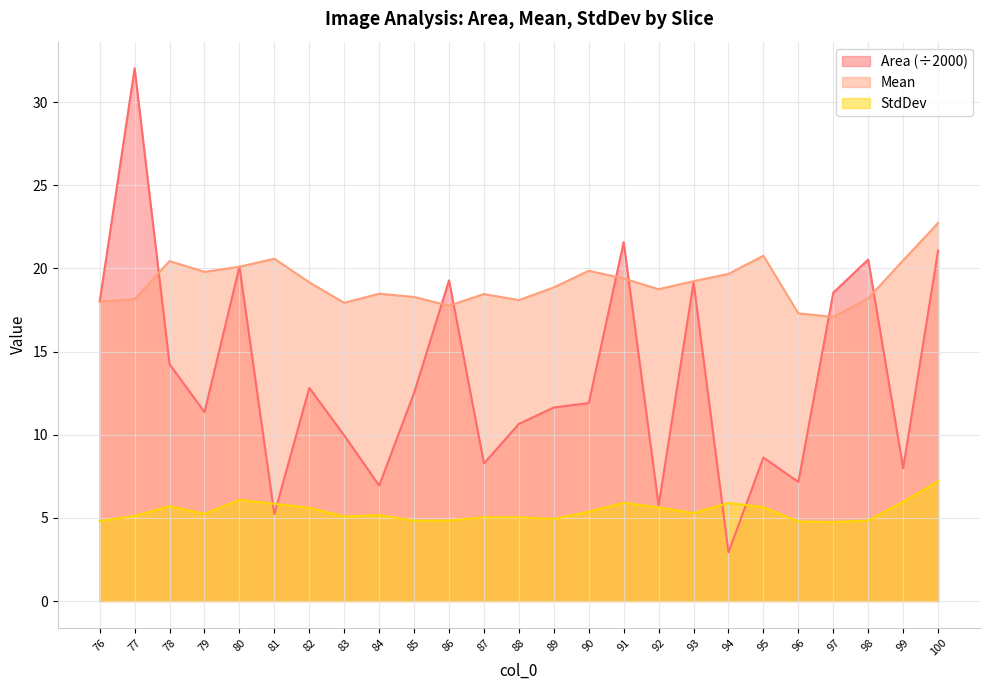

How many lines are shown in the chart?

3